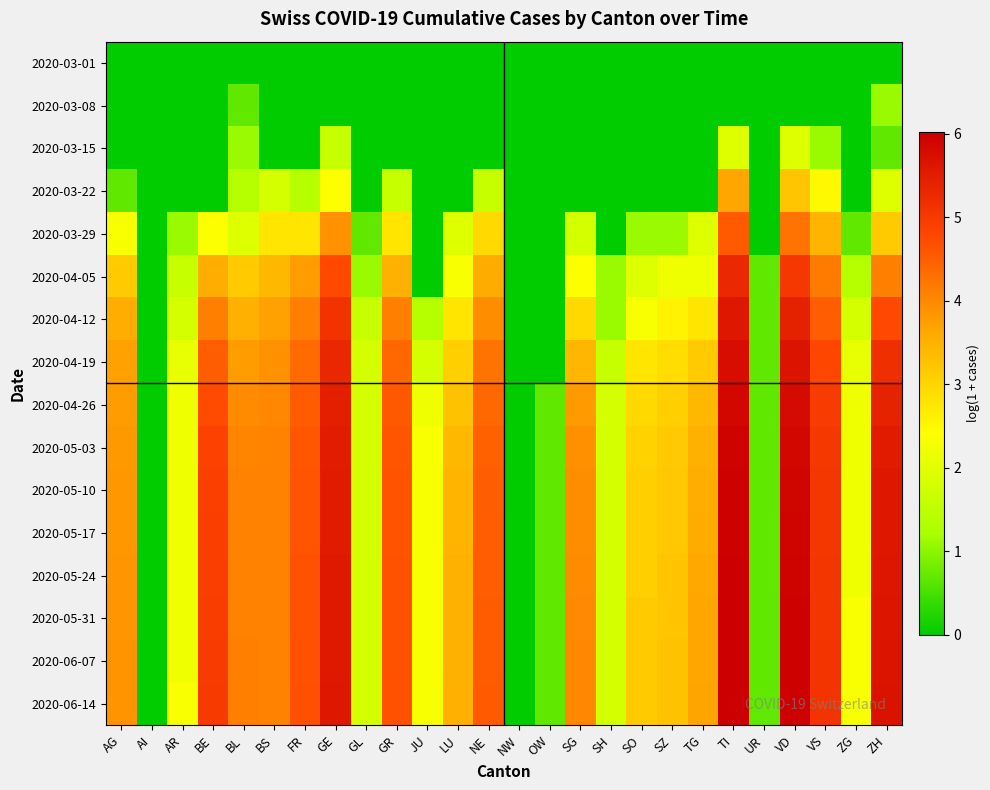

Which has a higher value, ZH or FR?

ZH